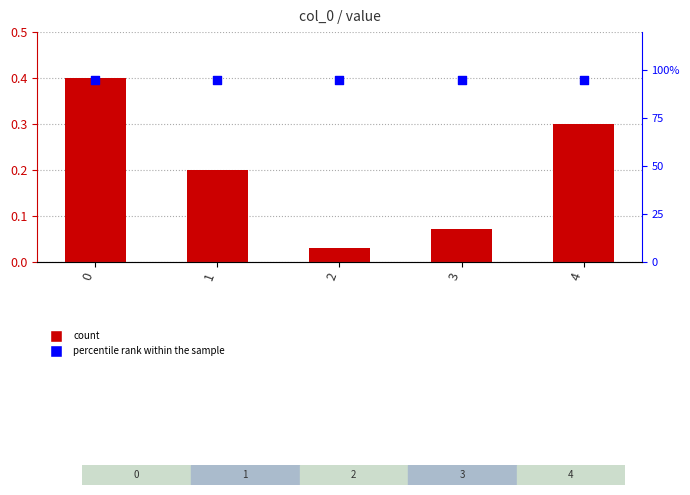

Which series contains the lowest Y value?

value